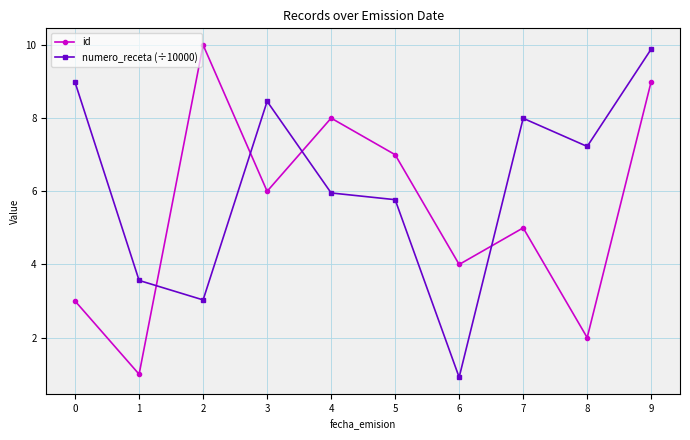

How many values in the numero_receta (÷10000) series are below 7?

5